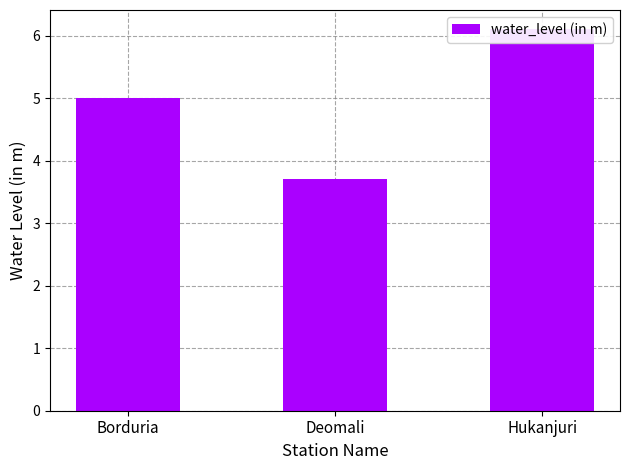

What is the average value?

4.9